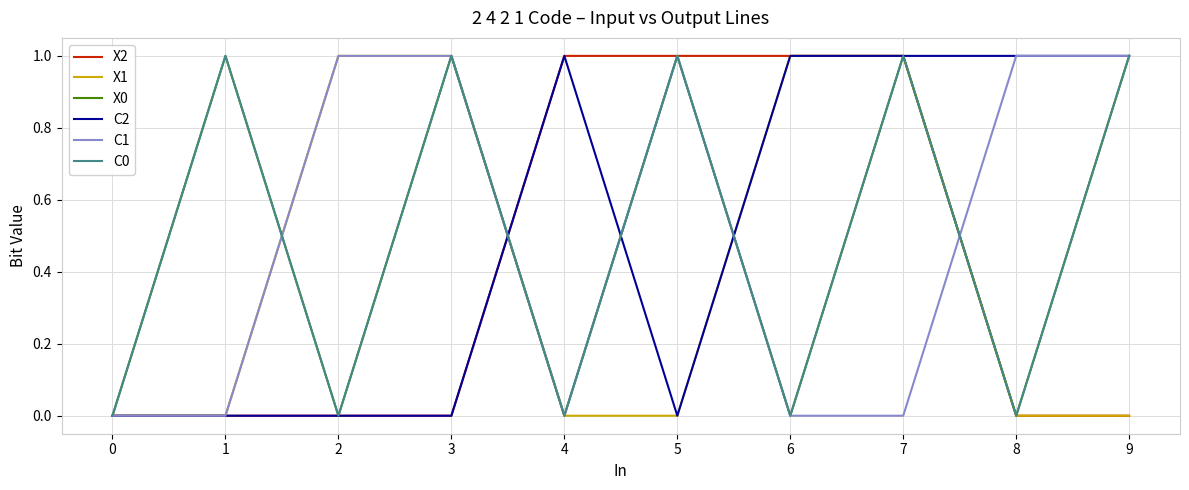

Reading left to right, what are all the values shown in this chart?

X2: 0=0	1=0	2=0	3=0	4=1	5=1	6=1	7=1	8=0	9=0
X1: 0=0	1=0	2=1	3=1	4=0	5=0	6=1	7=1	8=0	9=0
X0: 0=0	1=1	2=0	3=1	4=0	5=1	6=0	7=1	8=0	9=1
C2: 0=0	1=0	2=0	3=0	4=1	5=0	6=1	7=1	8=1	9=1
C1: 0=0	1=0	2=1	3=1	4=0	5=1	6=0	7=0	8=1	9=1
C0: 0=0	1=1	2=0	3=1	4=0	5=1	6=0	7=1	8=0	9=1